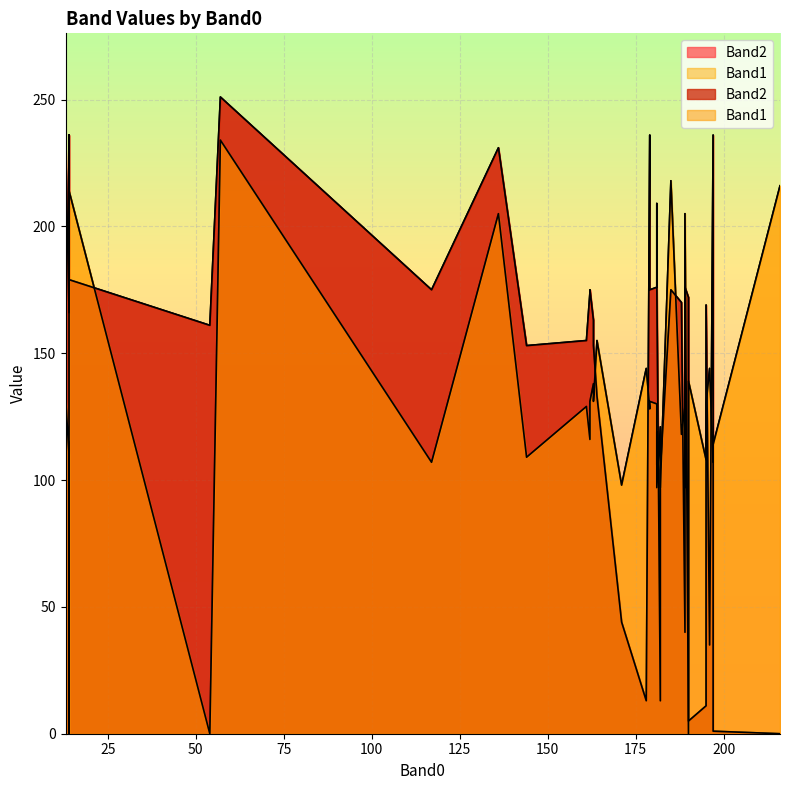

Reading right to left, what are all the values shown in this chart?

Band2: 39=175	38=179	37=172	36=13	35=175	34=177	33=1	32=175	31=168	30=178	29=176	28=236	27=153	26=169	25=40	24=0	23=153	22=13	21=173	20=176	19=175	18=236	17=174	16=11	15=163	14=161	13=35	12=236	11=170	10=155	9=44	8=231	7=251	6=133	5=209	4=104	3=176	2=166	1=236	0=5
Band1: 39=131	38=214	37=0	36=144	35=107	34=97	33=114	32=218	31=106	30=119	29=97	28=107	27=131	26=130	25=129	24=216	23=109	22=121	21=97	20=205	19=131	18=133	17=116	16=108	15=138	14=0	13=144	12=0	11=118	10=129	9=98	8=205	7=234	6=155	5=106	4=97	3=130	2=110	1=128	0=139